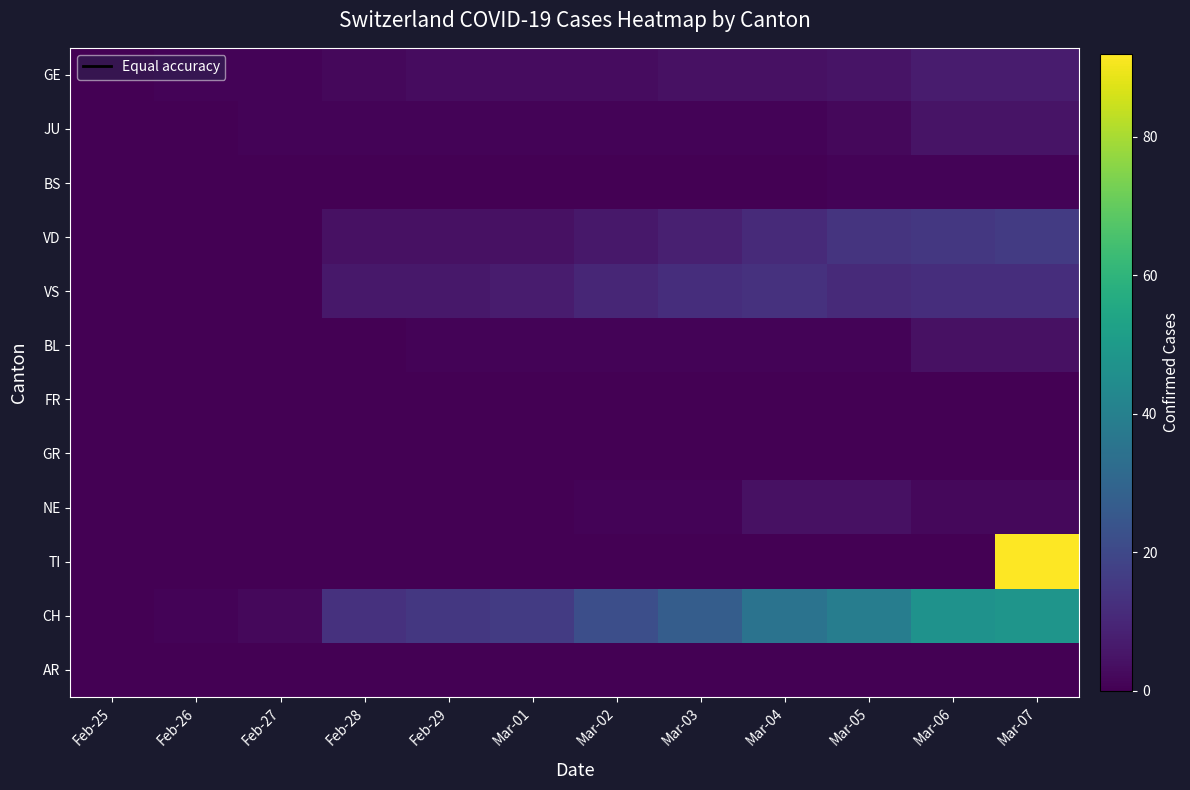

Reading right to left, extract all data points from this chart.

GE: Mar-07=7	Mar-06=7	Mar-05=5	Mar-04=4	Mar-03=4	Mar-02=3	Mar-01=3	Feb-29=3	Feb-28=2	Feb-27=1	Feb-26=1	Feb-25=0
JU: Mar-07=5	Mar-06=5	Mar-05=2	Mar-04=1	Mar-03=1	Mar-02=1	Mar-01=1	Feb-29=1	Feb-28=1	Feb-27=1	Feb-26=0	Feb-25=0
BS: Mar-07=1	Mar-06=1	Mar-05=1	Mar-04=0	Mar-03=0	Mar-02=0	Mar-01=0	Feb-29=0	Feb-28=0	Feb-27=0	Feb-26=0	Feb-25=0
VD: Mar-07=16	Mar-06=15	Mar-05=14	Mar-04=11	Mar-03=8	Mar-02=6	Mar-01=4	Feb-29=4	Feb-28=4	Feb-27=0	Feb-26=0	Feb-25=0
VS: Mar-07=12	Mar-06=12	Mar-05=11	Mar-04=13	Mar-03=12	Mar-02=10	Mar-01=7	Feb-29=6	Feb-28=6	Feb-27=0	Feb-26=0	Feb-25=0
BL: Mar-07=4	Mar-06=4	Mar-05=1	Mar-04=1	Mar-03=1	Mar-02=1	Mar-01=1	Feb-29=1	Feb-28=0	Feb-27=0	Feb-26=0	Feb-25=0
FR: Mar-07=0	Mar-06=0	Mar-05=0	Mar-04=0	Mar-03=0	Mar-02=0	Mar-01=0	Feb-29=0	Feb-28=0	Feb-27=0	Feb-26=0	Feb-25=0
GR: Mar-07=0	Mar-06=0	Mar-05=0	Mar-04=0	Mar-03=0	Mar-02=0	Mar-01=0	Feb-29=0	Feb-28=0	Feb-27=0	Feb-26=0	Feb-25=0
NE: Mar-07=2	Mar-06=2	Mar-05=4	Mar-04=4	Mar-03=1	Mar-02=1	Mar-01=0	Feb-29=0	Feb-28=0	Feb-27=0	Feb-26=0	Feb-25=0
TI: Mar-07=92	Mar-06=0	Mar-05=0	Mar-04=0	Mar-03=0	Mar-02=0	Mar-01=0	Feb-29=0	Feb-28=0	Feb-27=0	Feb-26=0	Feb-25=0
CH: Mar-07=48	Mar-06=47	Mar-05=39	Mar-04=35	Mar-03=27	Mar-02=22	Mar-01=16	Feb-29=15	Feb-28=13	Feb-27=2	Feb-26=1	Feb-25=0
AR: Mar-07=0	Mar-06=0	Mar-05=0	Mar-04=0	Mar-03=0	Mar-02=0	Mar-01=0	Feb-29=0	Feb-28=0	Feb-27=0	Feb-26=0	Feb-25=0